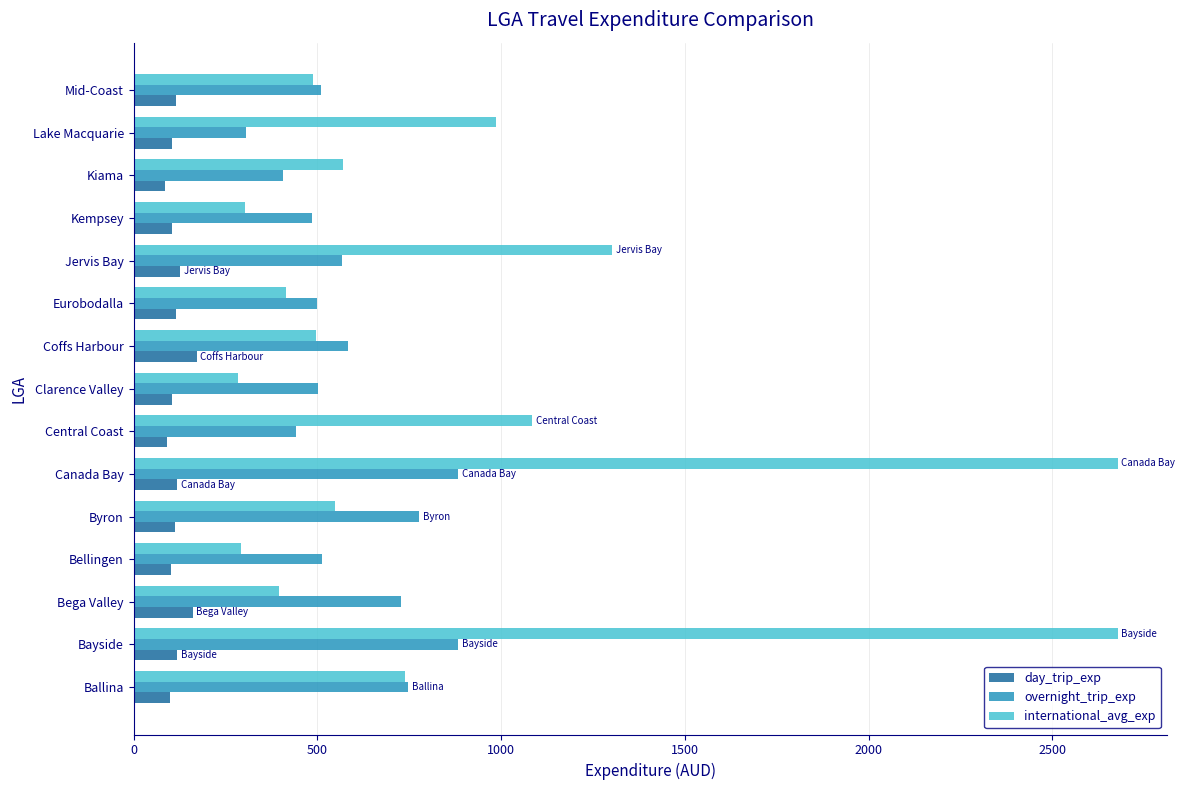

Which series has the widest spread of values?

international_avg_exp